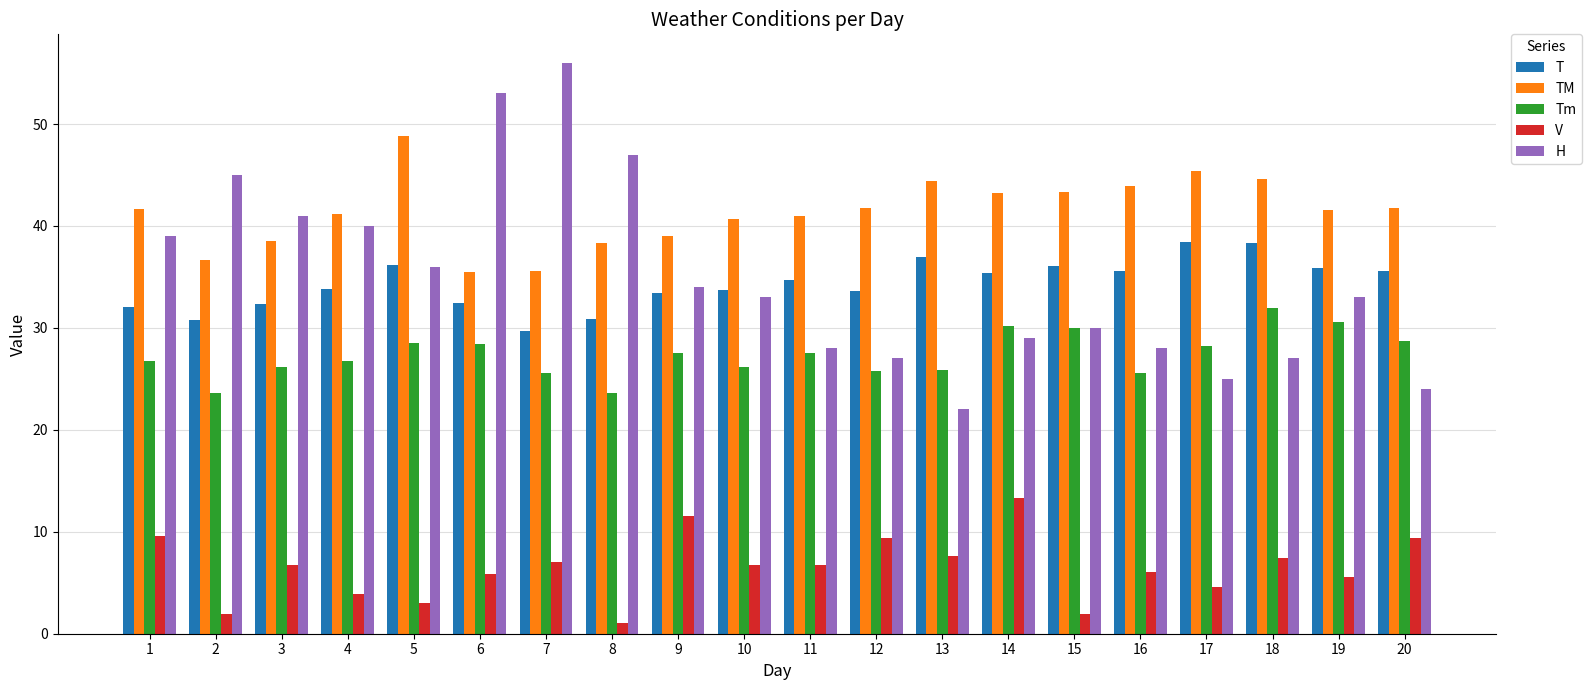

What is the difference between the second highest and second lowest values in the V series?

9.6